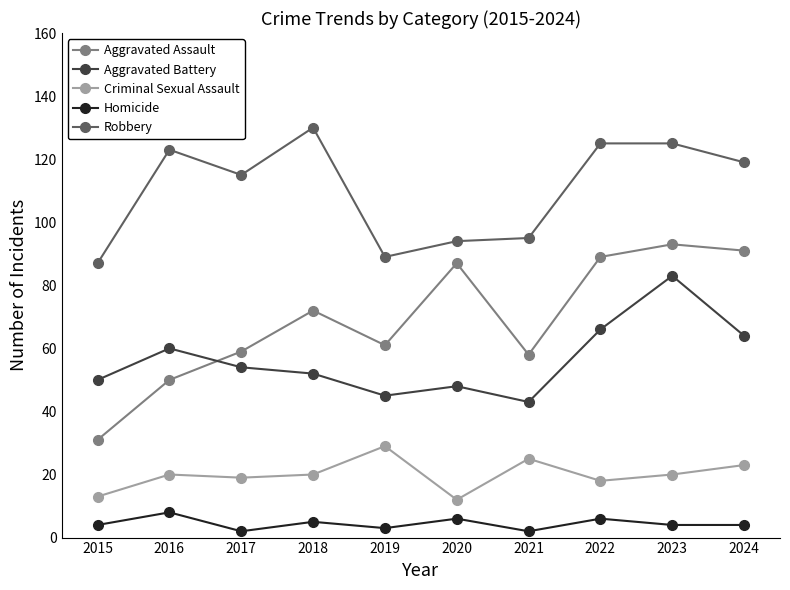

What is the sum of all Criminal Sexual Assault values?

199